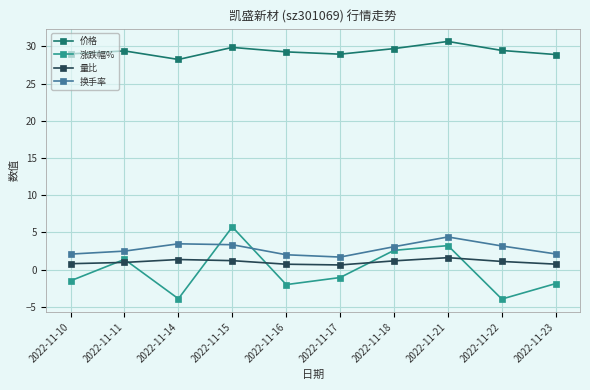

What is the difference between the highest and lowest values at 2022-11-16?

31.3